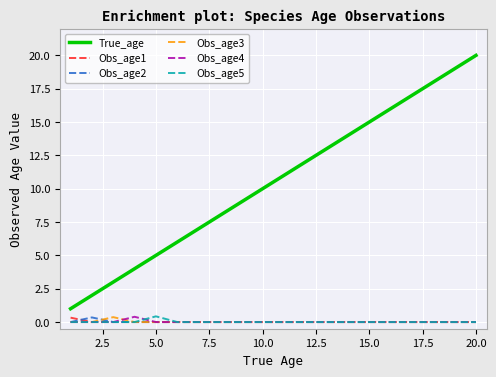

True or false: Obs_age3 and True_age intersect in this chart.

False